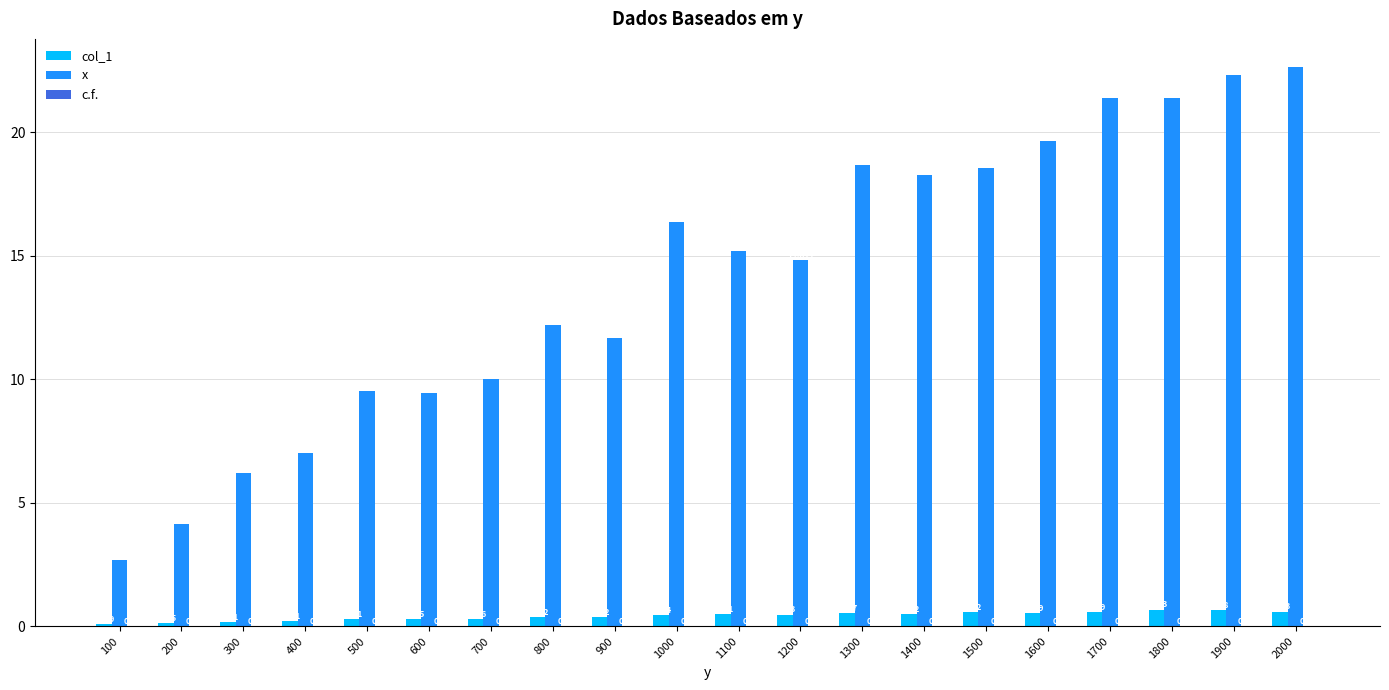

Which series has the largest total across all categories?

x